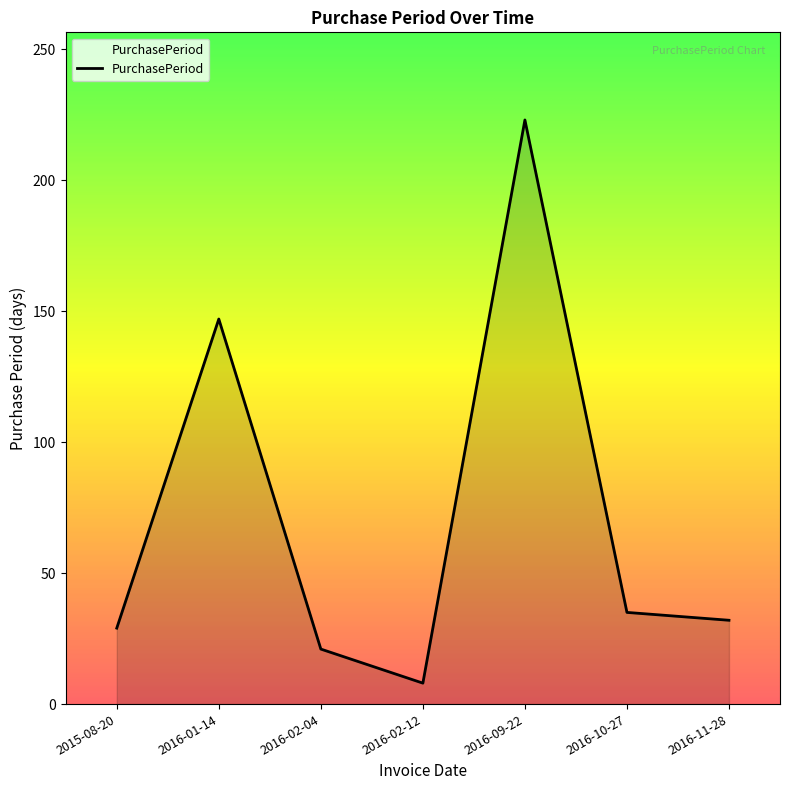

Reading left to right, list all the values displayed in this chart.

2015-08-20=29	2016-01-14=147	2016-02-04=21	2016-02-12=8	2016-09-22=223	2016-10-27=35	2016-11-28=32